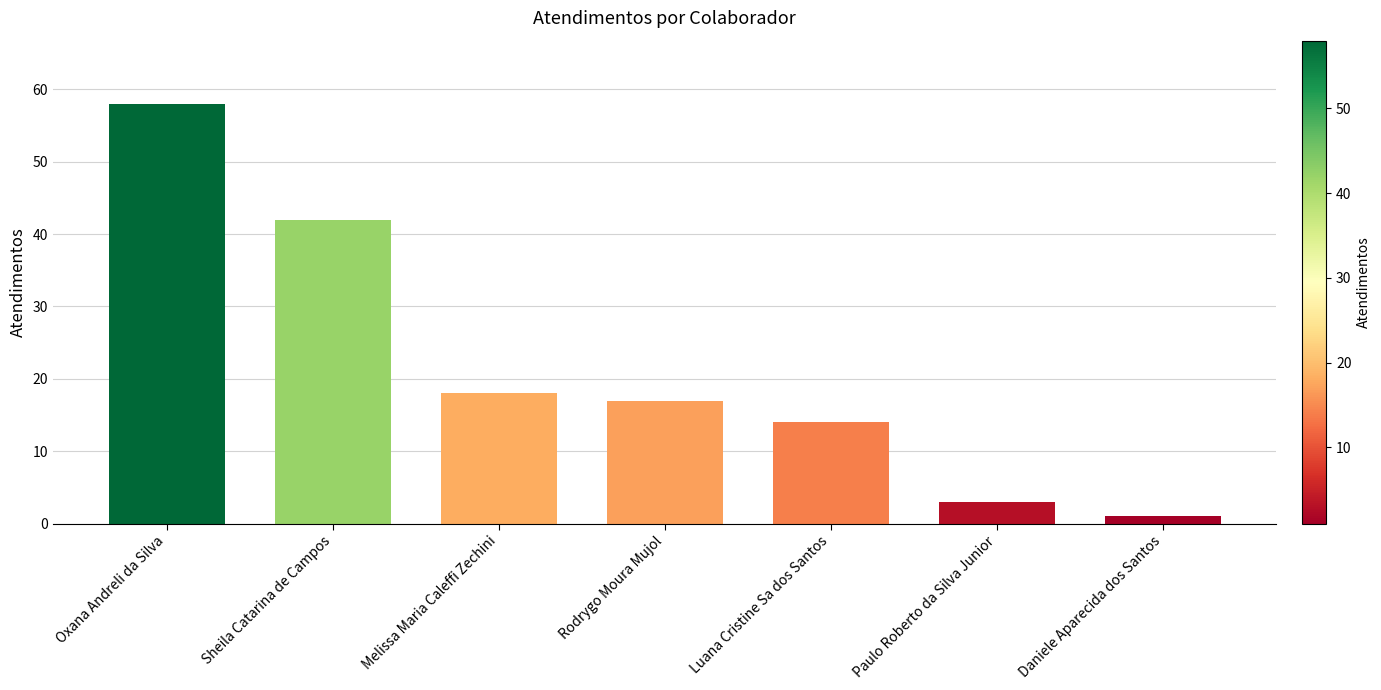

Reading left to right, list all the values displayed in this chart.

Oxana Andreli da Silva=58	Sheila Catarina de Campos=42	Melissa Maria Caleffi Zechini=18	Rodrygo Moura Mujol=17	Luana Cristine Sa dos Santos=14	Paulo Roberto da Silva Junior=3	Daniele Aparecida dos Santos=1